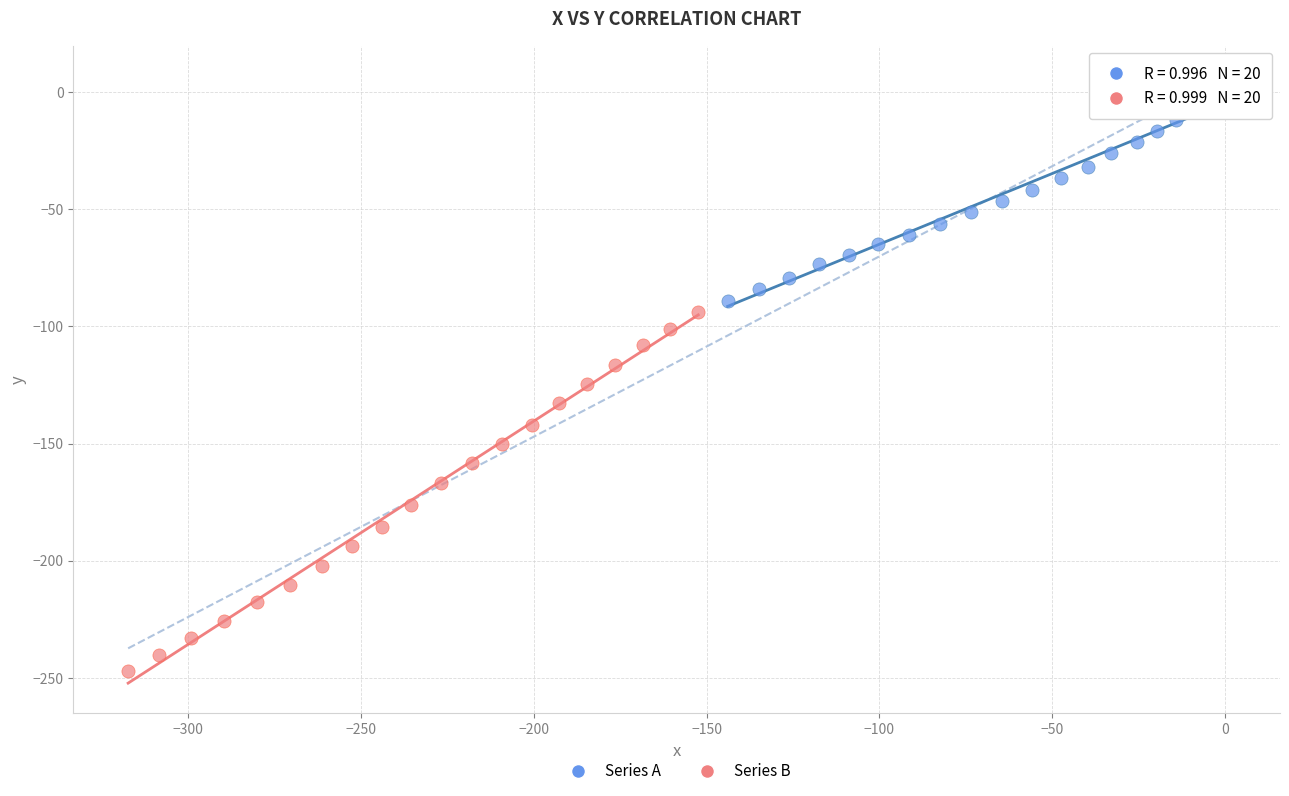

Which series reaches the maximum Y coordinate?

Series A